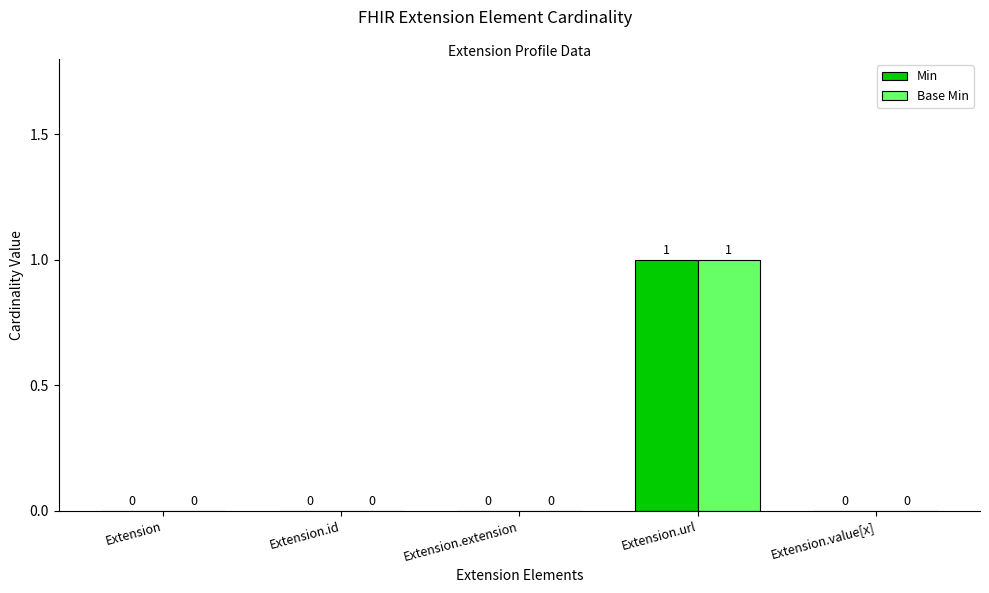

The Min series shows 1 at Extension.id. True or false?

False